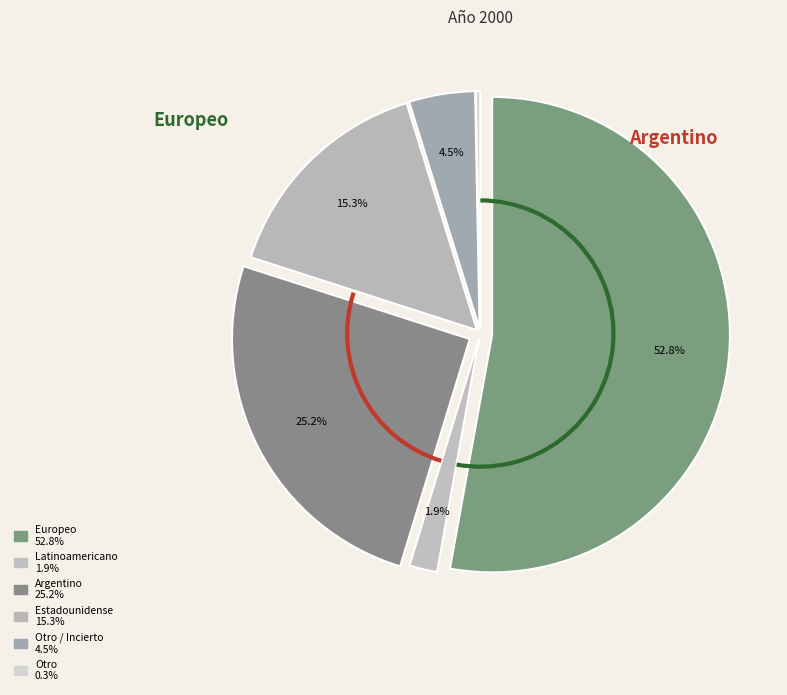

Count the number of slices in the pie.

6